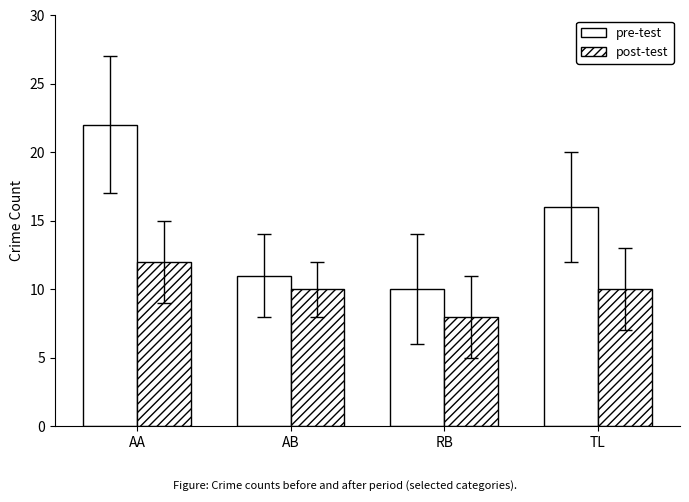

How many bars are there in each group?

2